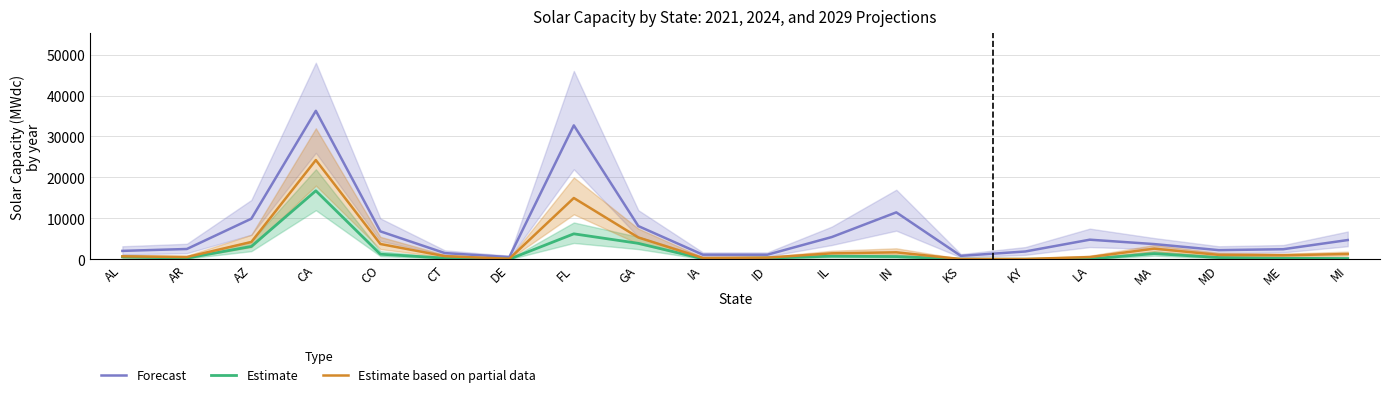

Is the value of Estimate at DE greater than the value of Forecast at DE?

No